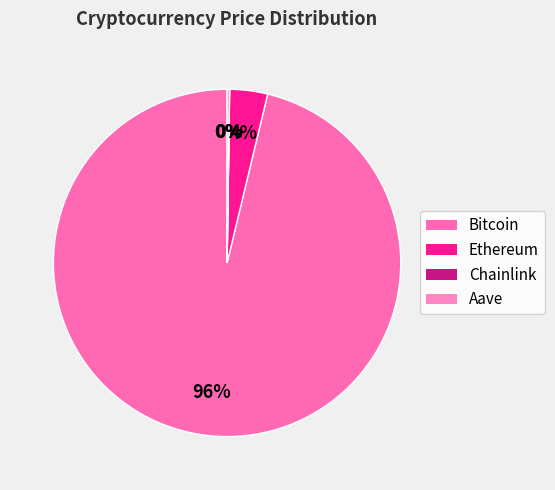

What is the majority slice?

Bitcoin